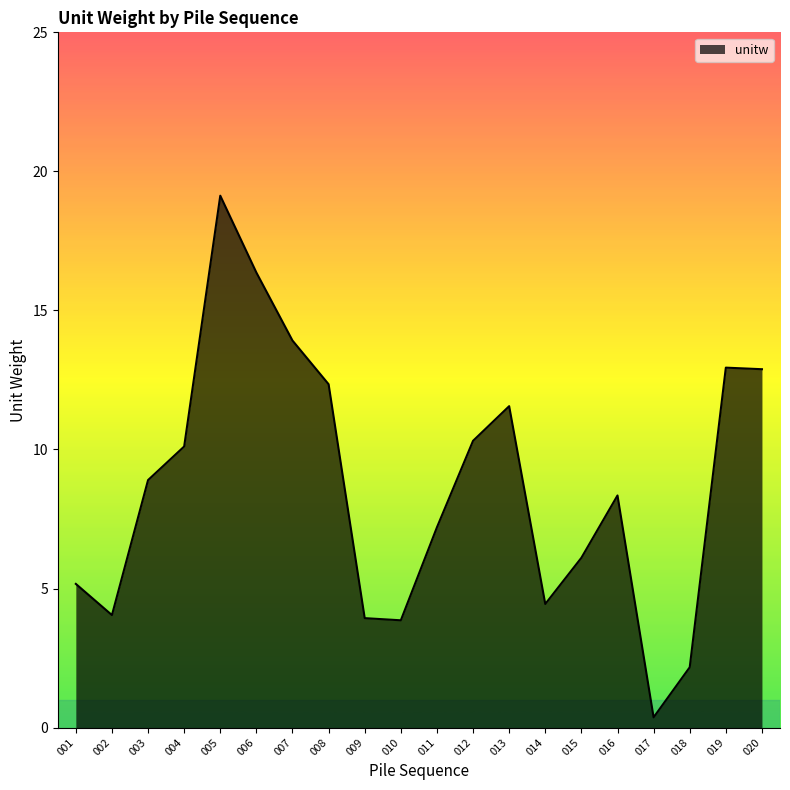

The value at 013 is 7.0. True or false?

False